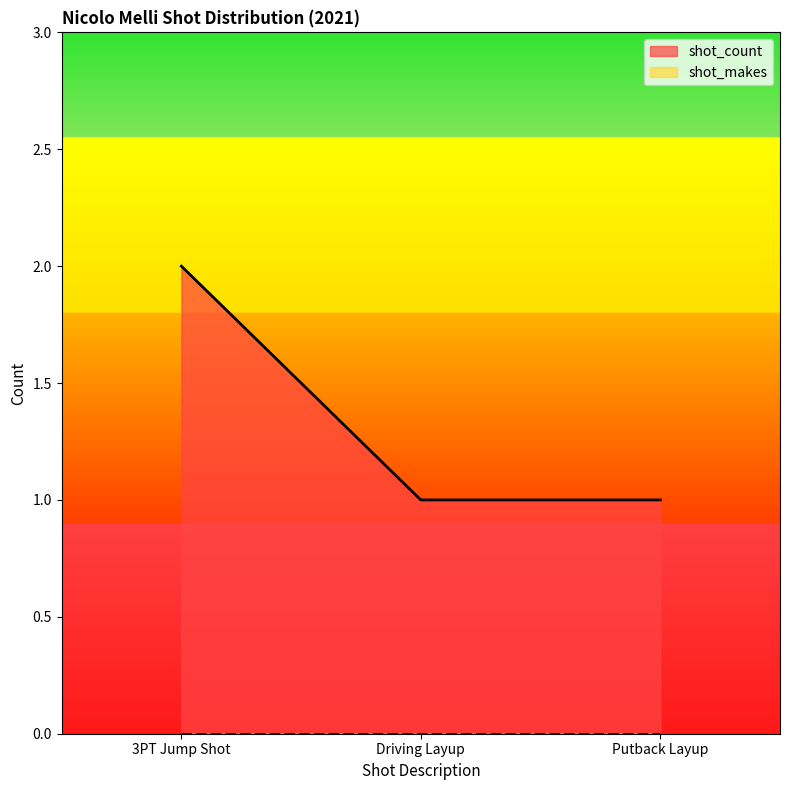

What is the label of the 3rd point from the right?

3PT Jump Shot